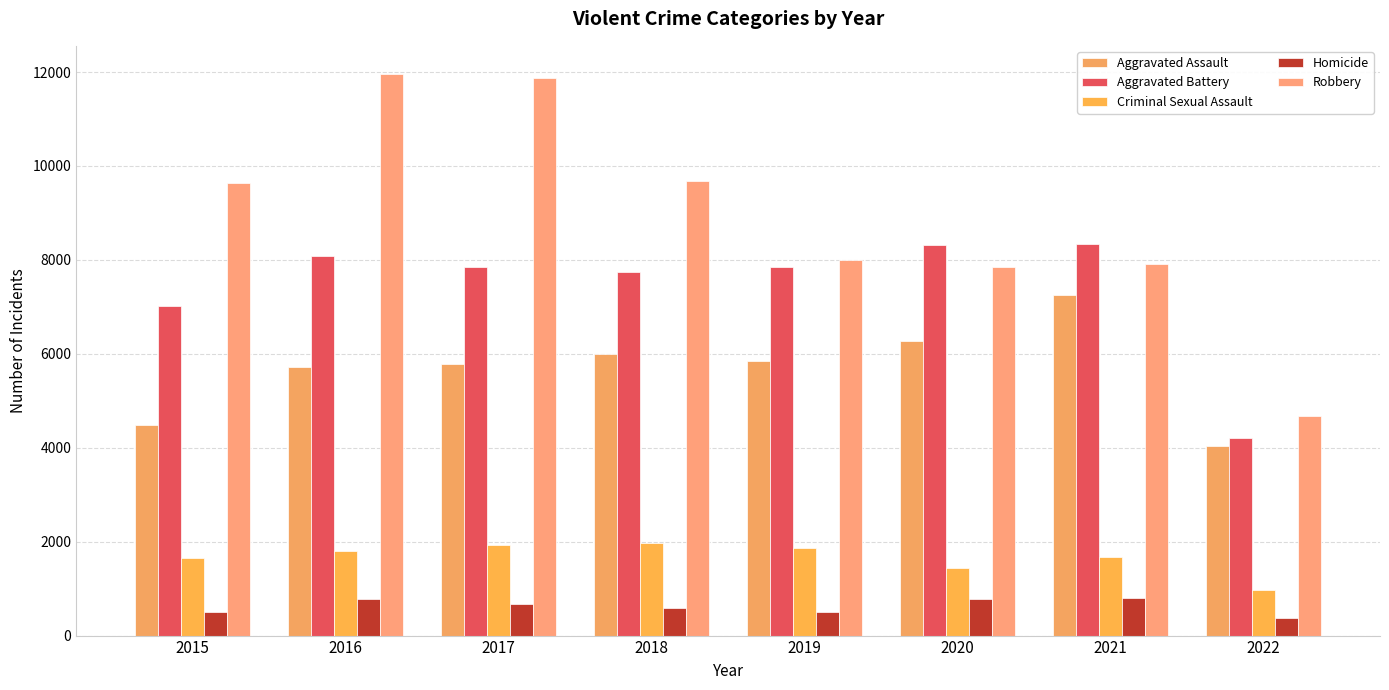

How many distinct data groups are displayed?

5